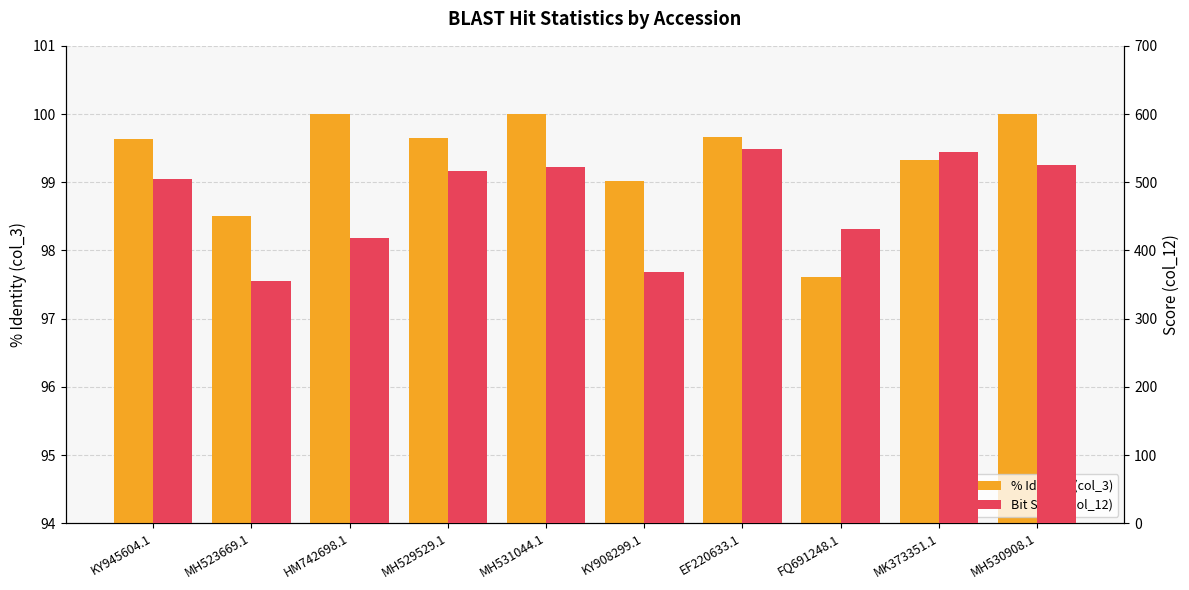

At KY945604.1, list the series in order from smallest to largest.

% Identity (col_3), Bit Score (col_12)